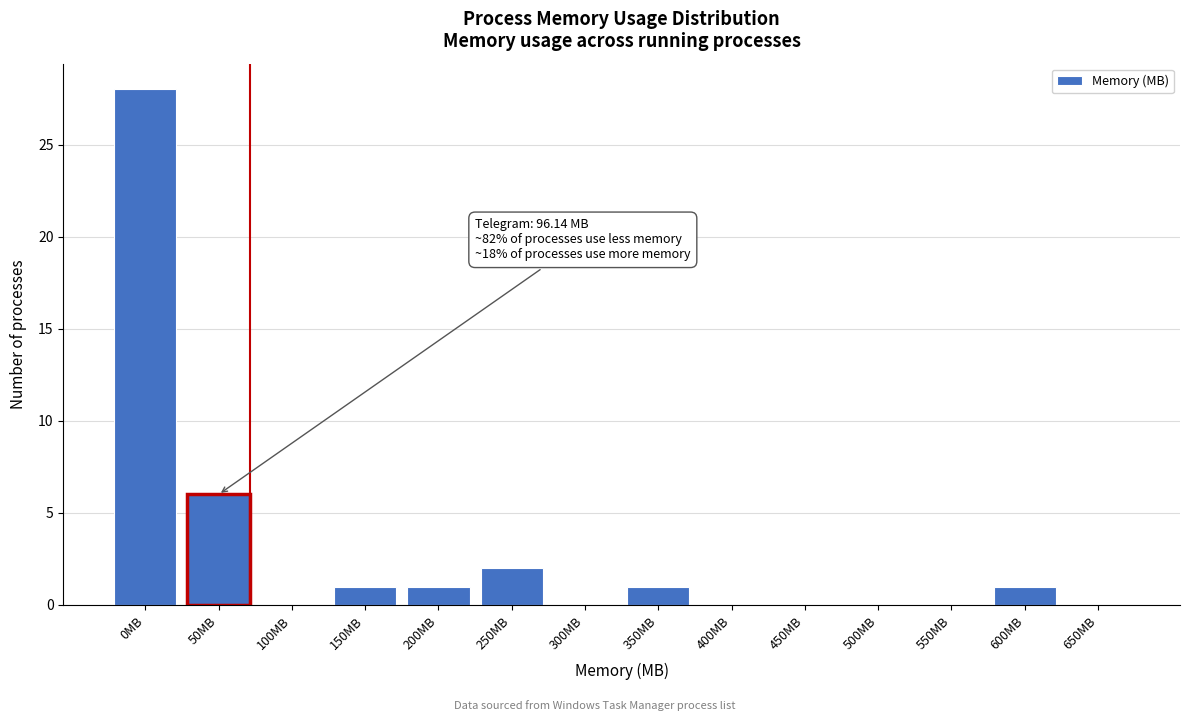

Reading right to left, what are all the values shown in this chart?

650MB=0	600MB=1	550MB=0	500MB=0	450MB=0	400MB=0	350MB=1	300MB=0	250MB=2	200MB=1	150MB=1	100MB=0	50MB=6	0MB=28